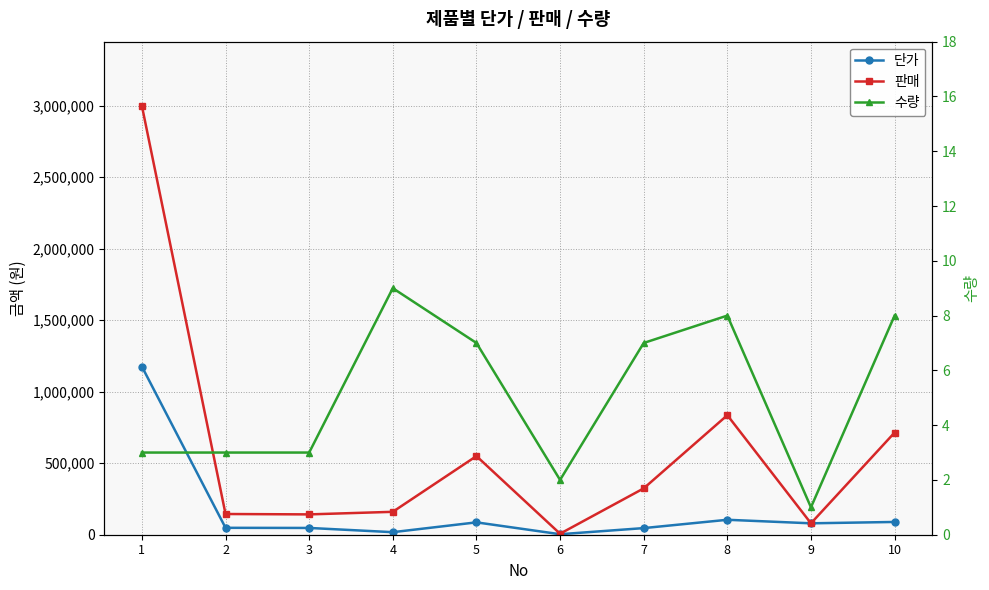

Which series changed the most between 2 and 9?

판매